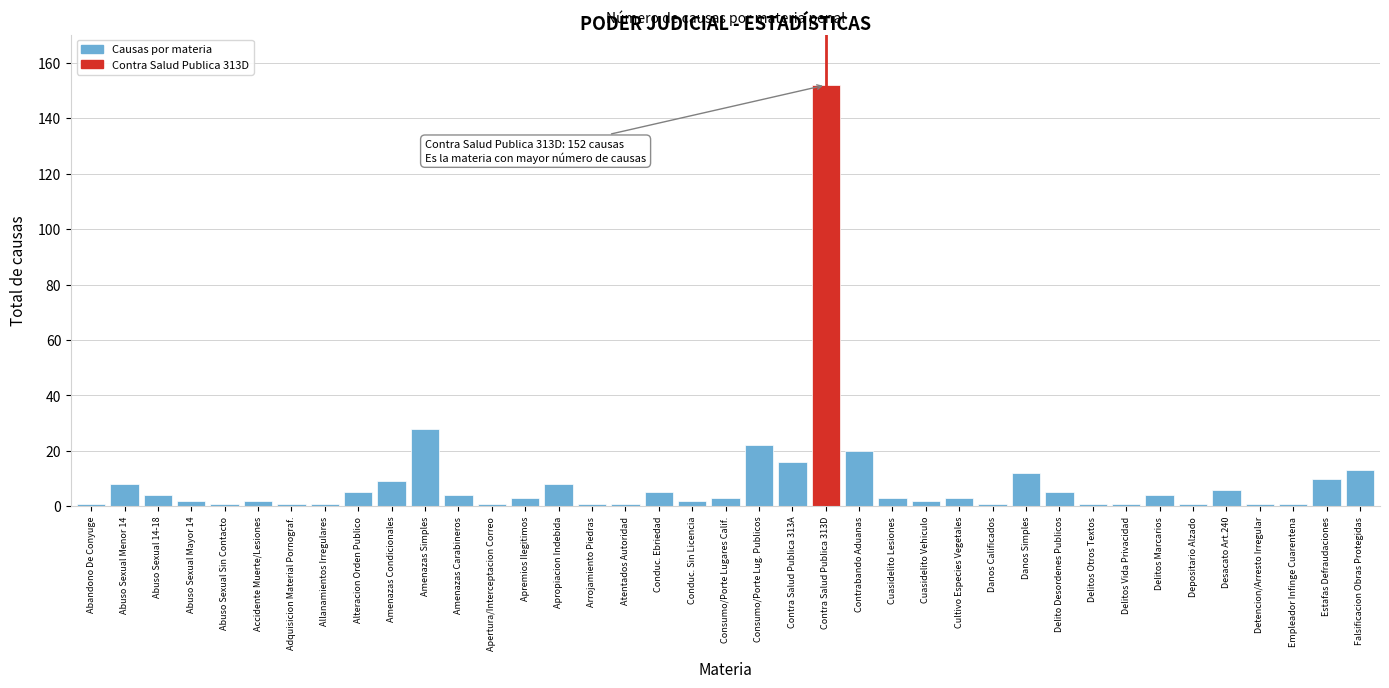

What is the label of the 35th bar from the left?

Desacato Art.240